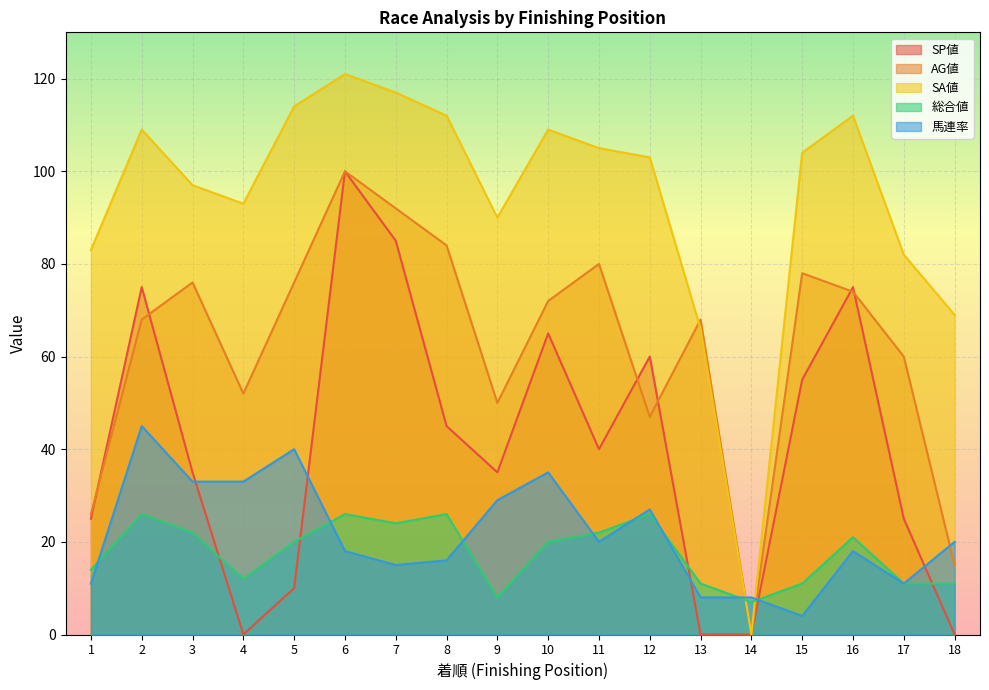

How many interior local peaks does the SA値 series have?

4